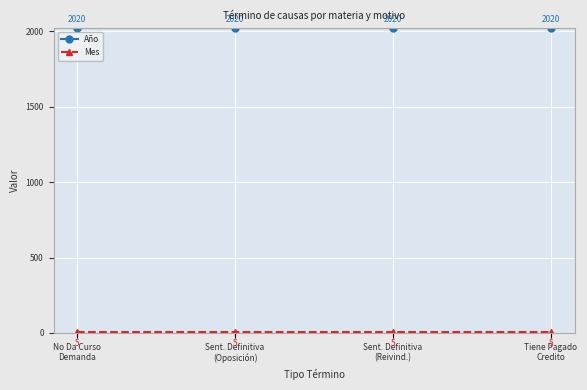

Which series has the largest total across all categories?

Año